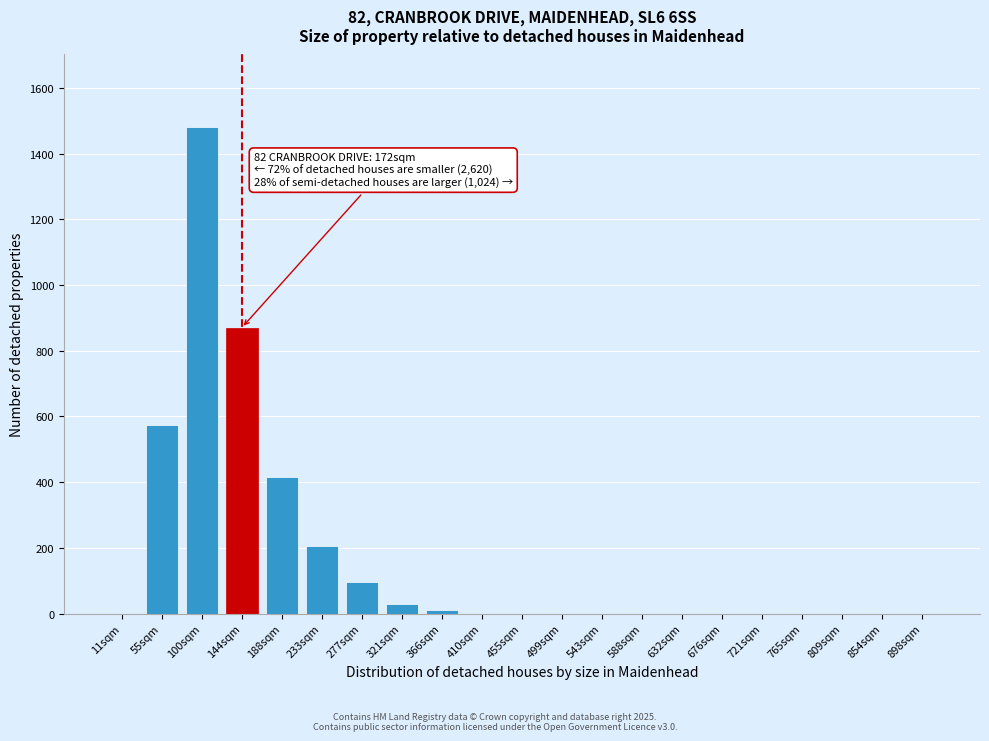

Reading left to right, extract all data points from this chart.

11sqm=0	55sqm=575	100sqm=1480	144sqm=870	188sqm=415	233sqm=205	277sqm=95	321sqm=30	366sqm=10	410sqm=0	455sqm=0	499sqm=0	543sqm=0	588sqm=0	632sqm=0	676sqm=0	721sqm=0	765sqm=0	809sqm=0	854sqm=0	898sqm=0